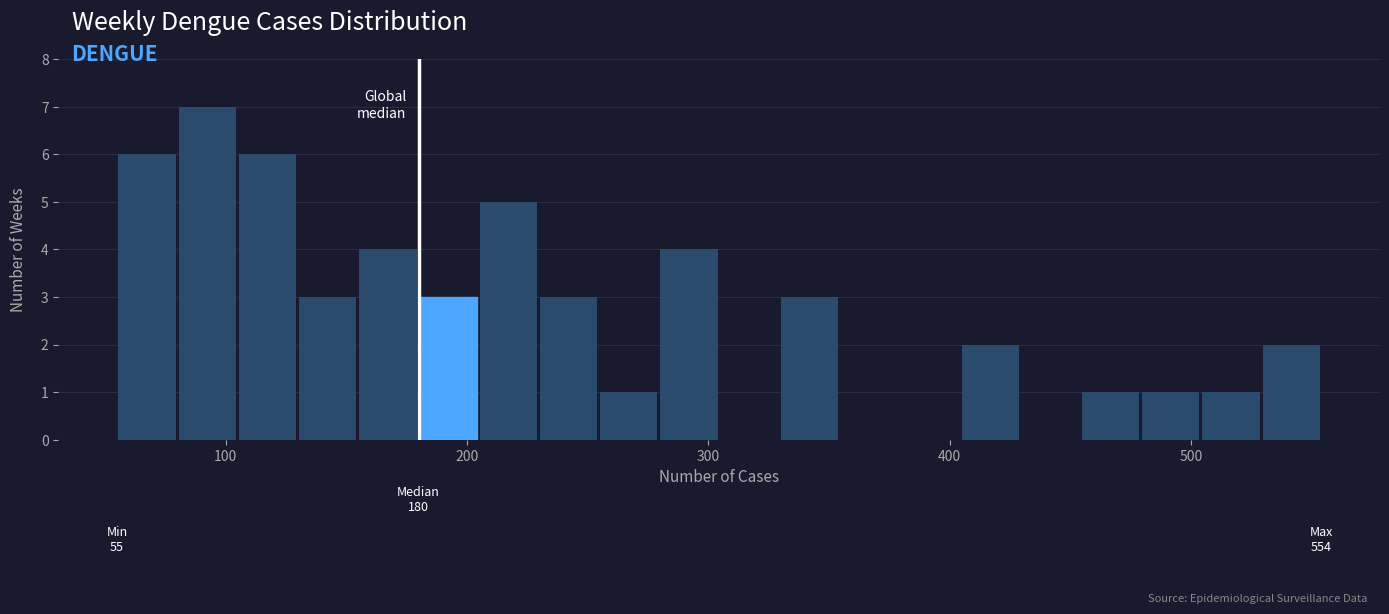

Around what value on the x-axis is the tallest bar? Give the approximate position of its centre, as read against the axis.

90